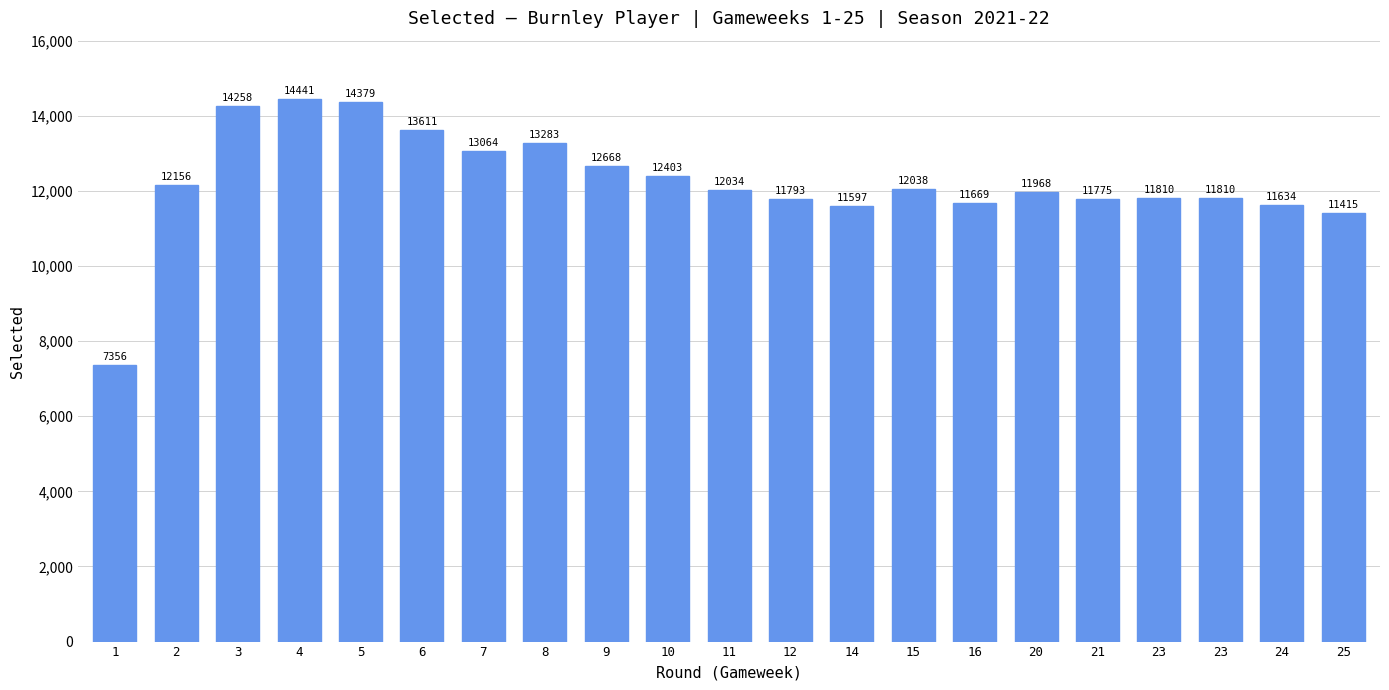

The chart shows a value of 4636 at 24. True or false?

False